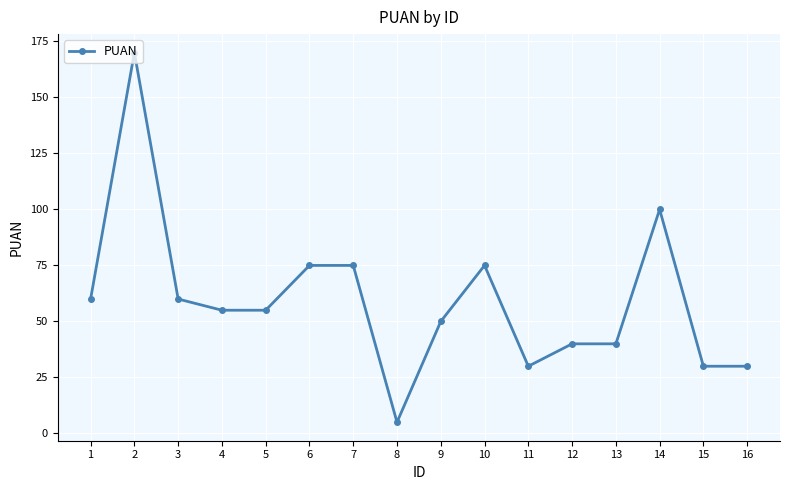

True or false: the data has more than 1 interior local peaks.

True